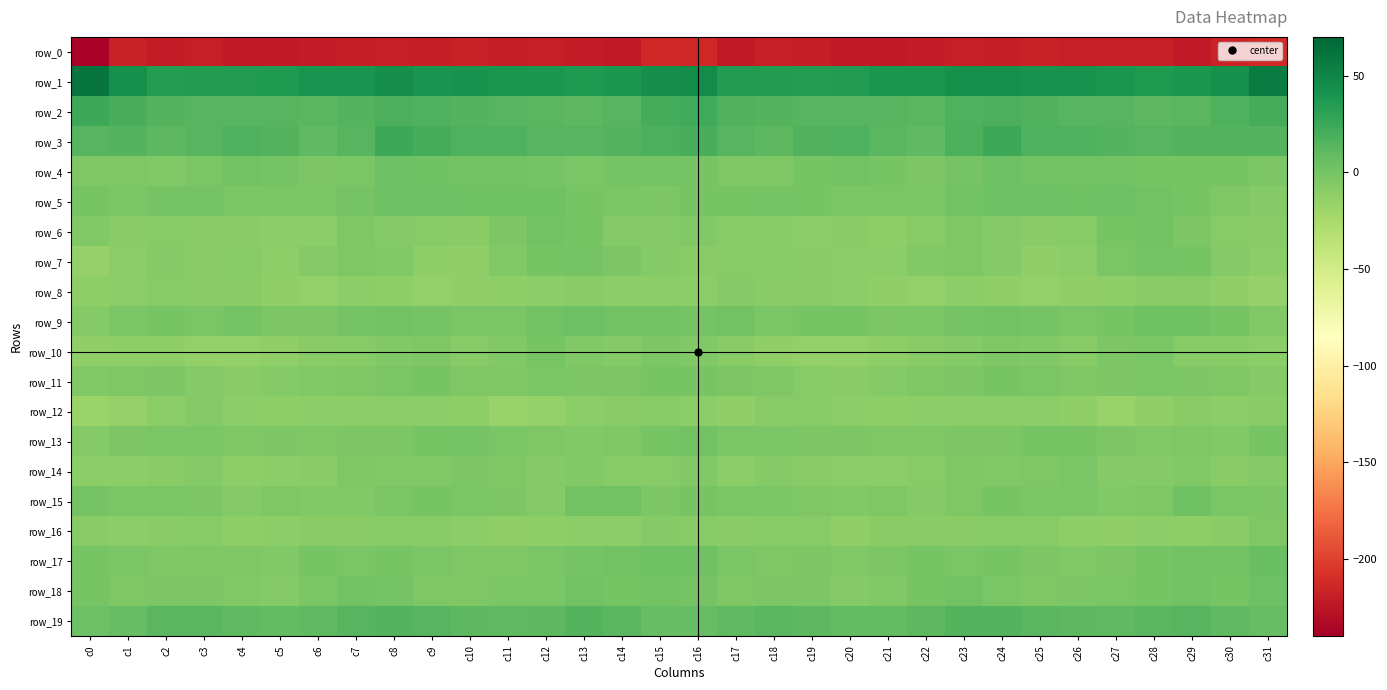

Is the value of row_0 at c0 greater than the value of row_19 at c14?

No